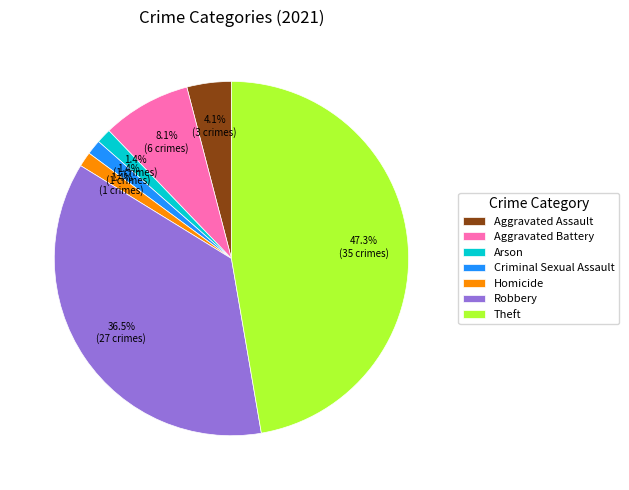

To the nearest percent, what is the average slice percentage?

14%